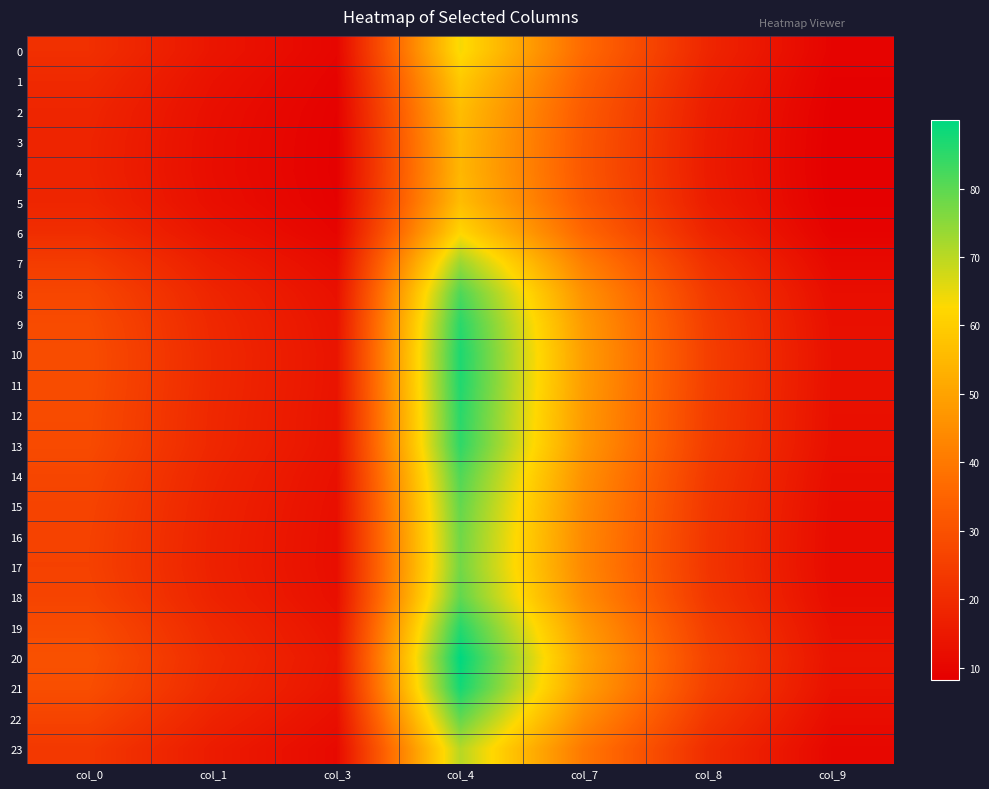

At how many categories does at least one series exceed 16?

5